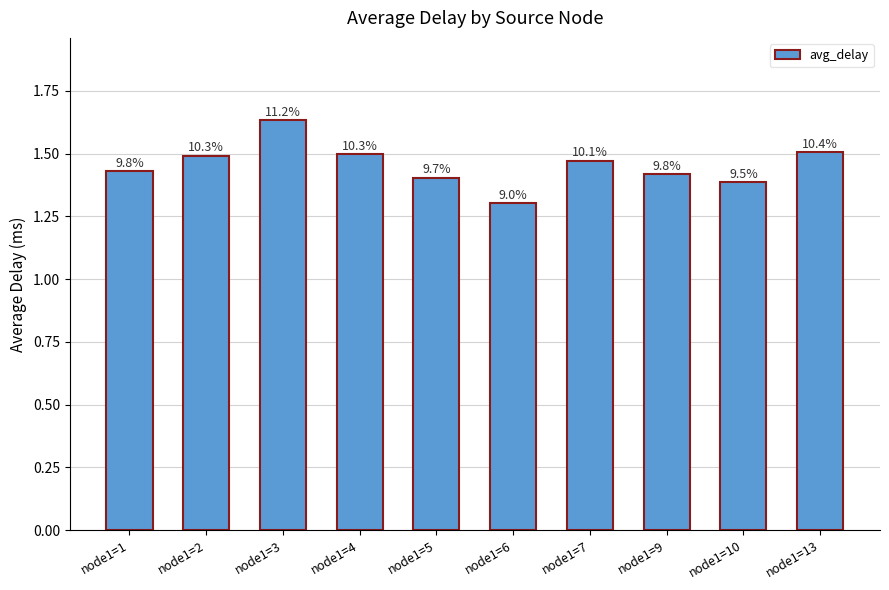

How many bars are there in total?

10